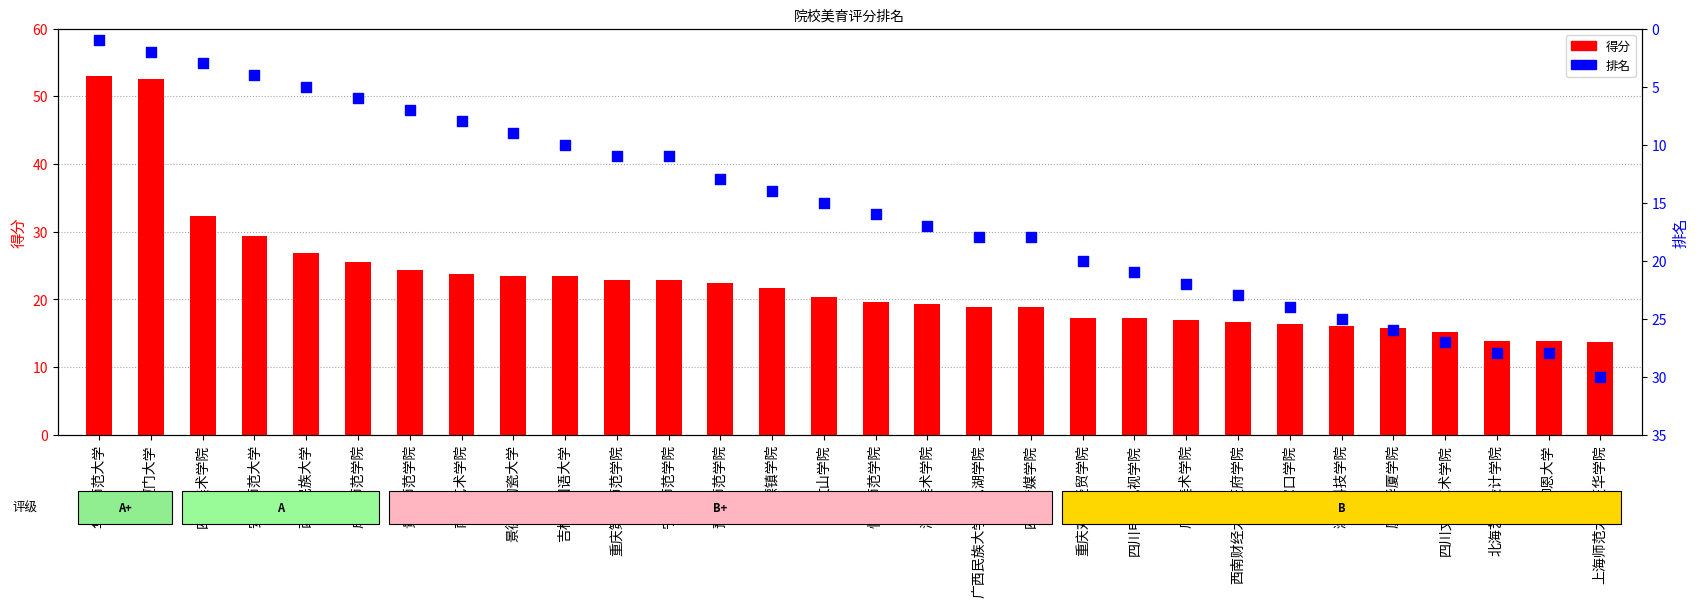

Which series contains the highest Y value?

得分